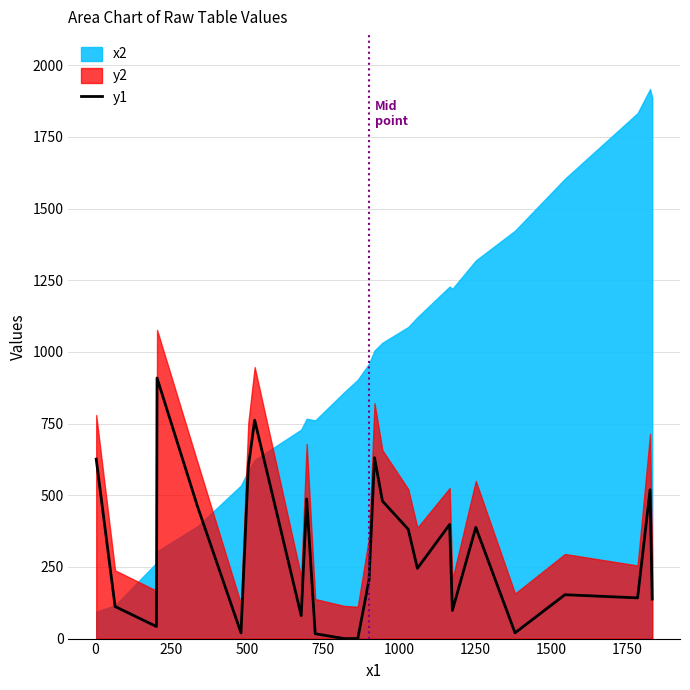

How many values exceed 245?

12